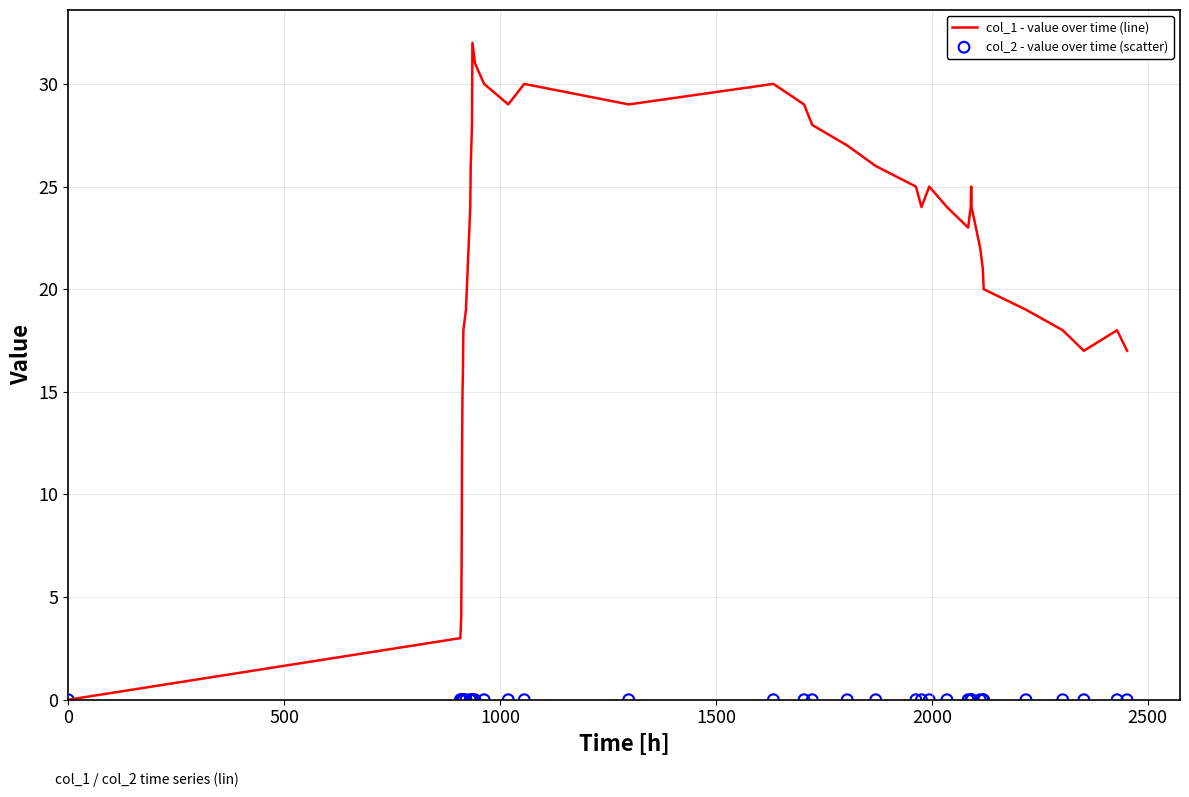

What is the highest value of the col_1 - value over time (line) series?

32